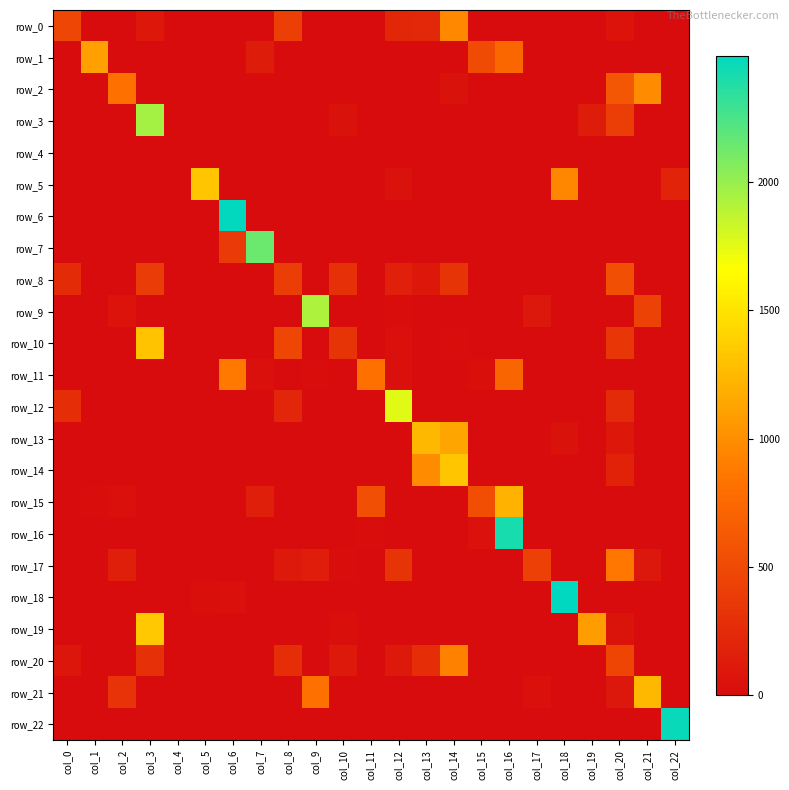

List the labels in order of row_16 value, smallest first.

col_0, col_1, col_2, col_3, col_4, col_5, col_6, col_8, col_9, col_10, col_12, col_13, col_14, col_17, col_18, col_19, col_20, col_21, col_22, col_7, col_11, col_15, col_16